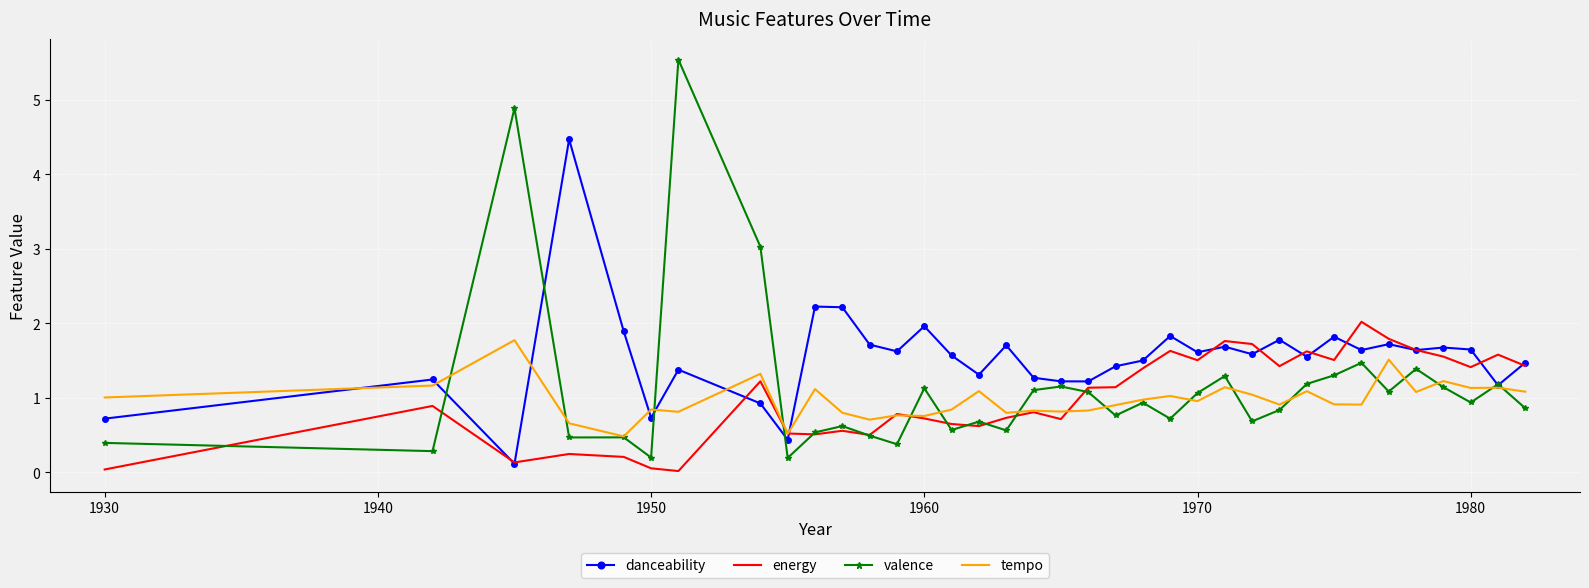

Which series has the largest range (max minus min)?

valence